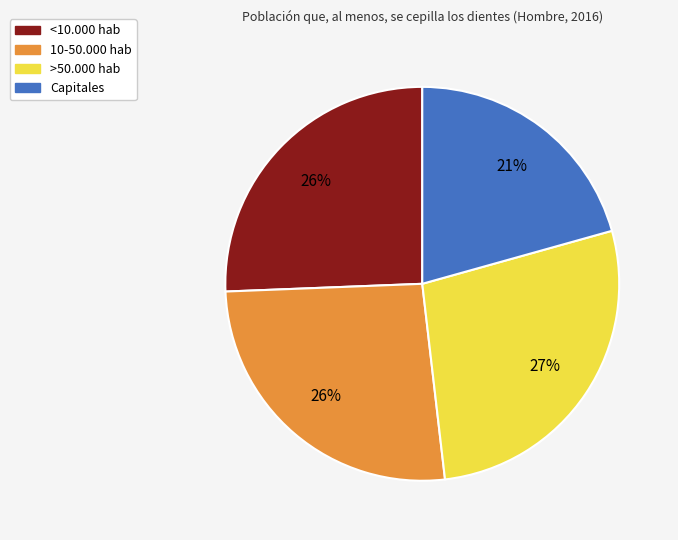

Is there any slice that represents more than half of the pie?

No